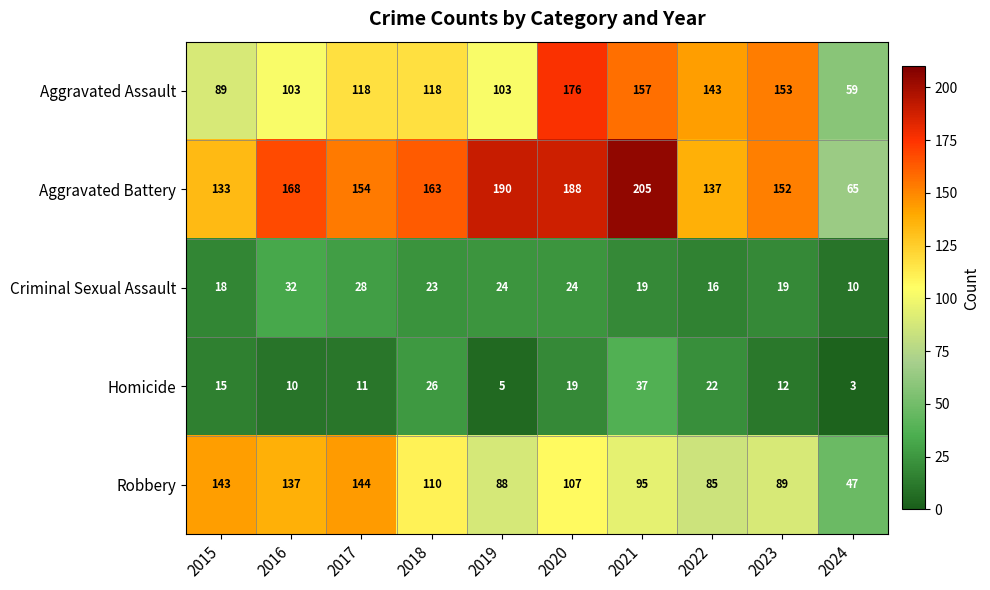

Which series changed the most between 2017 and 2021?

Aggravated Battery